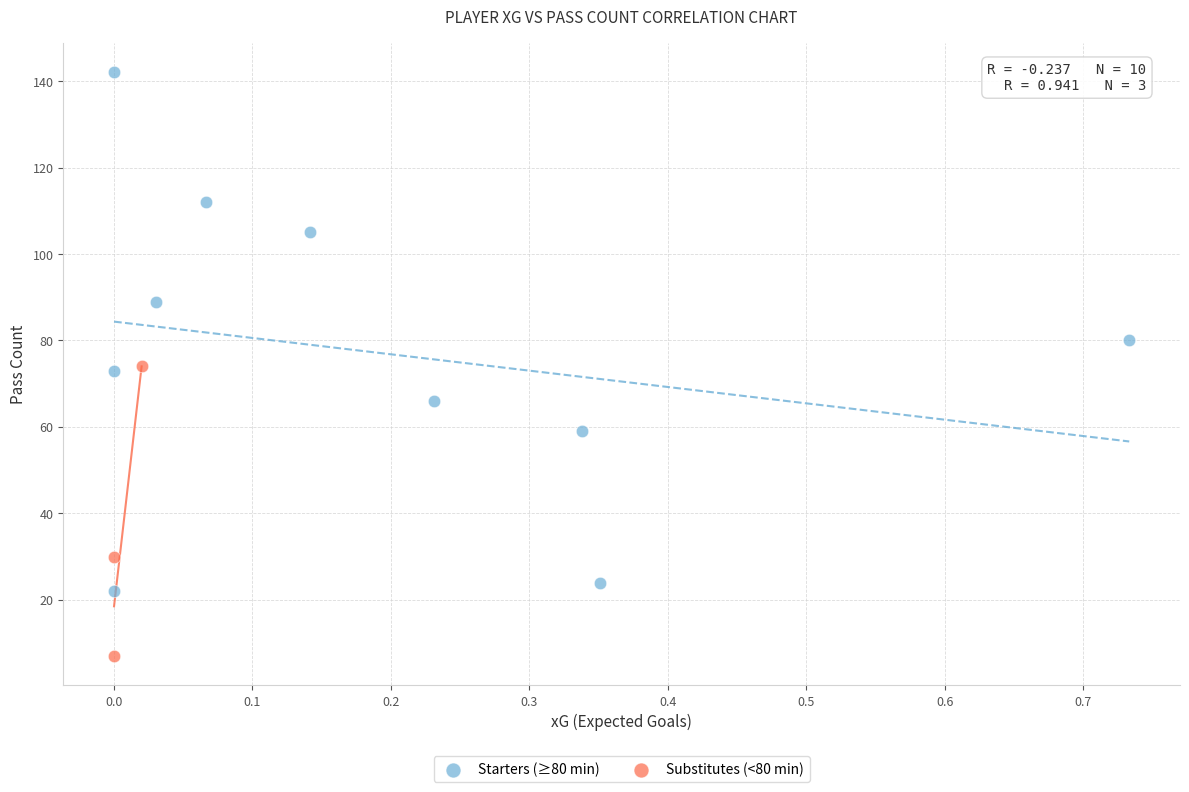

Which series has the largest Y range (max minus min)?

Starters (≥80 min)